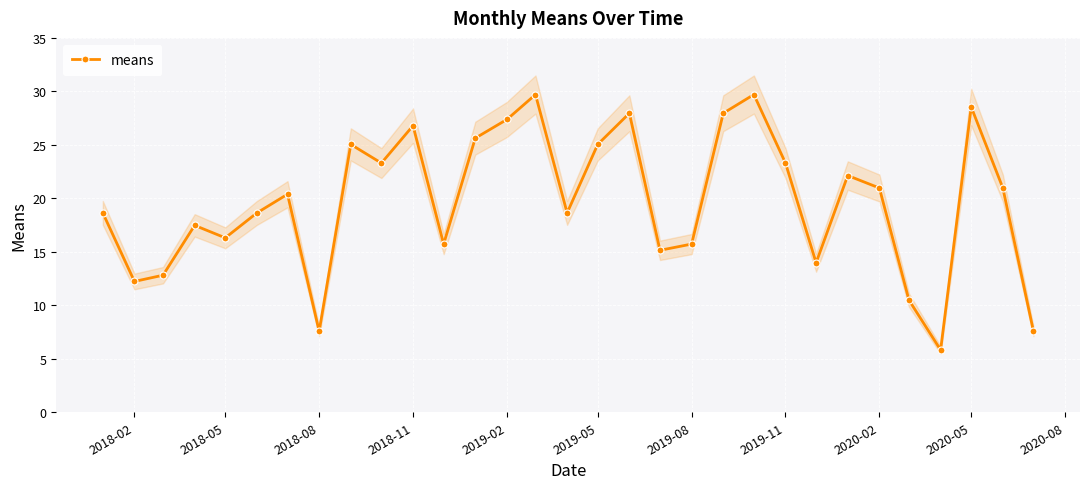

What is the highest value of the means series?

29.7